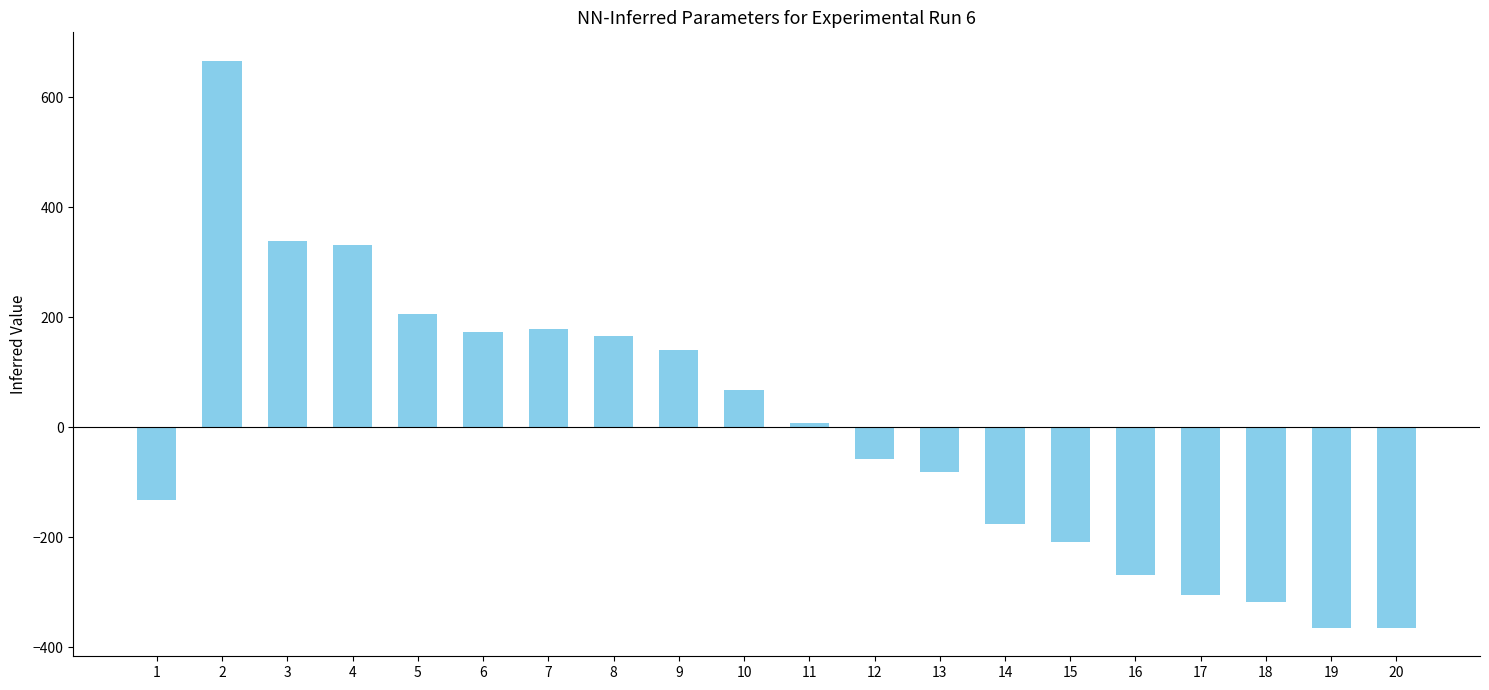

Is it true that the value at 15 is -207.9?

True